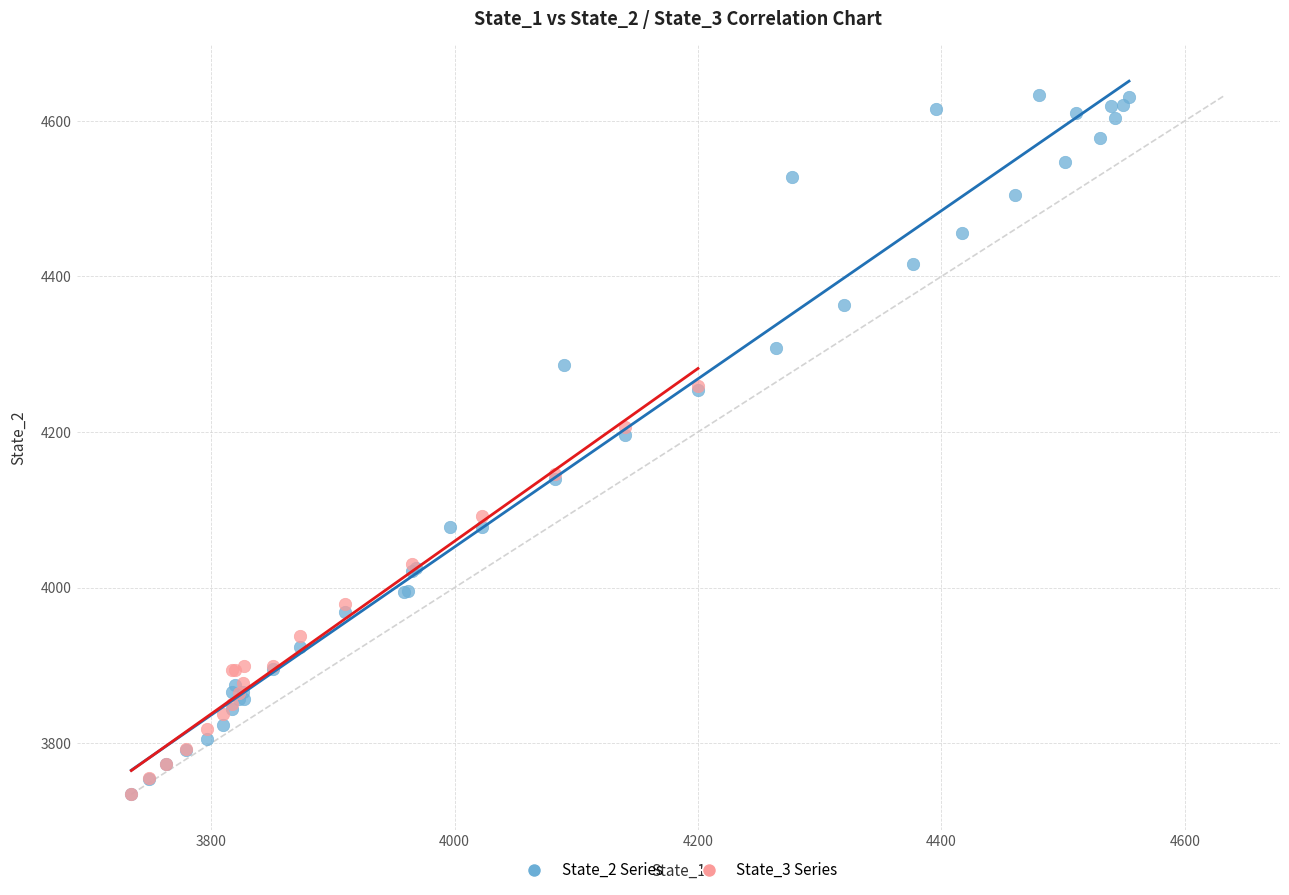

Which series has the largest Y range (max minus min)?

State_2 Series